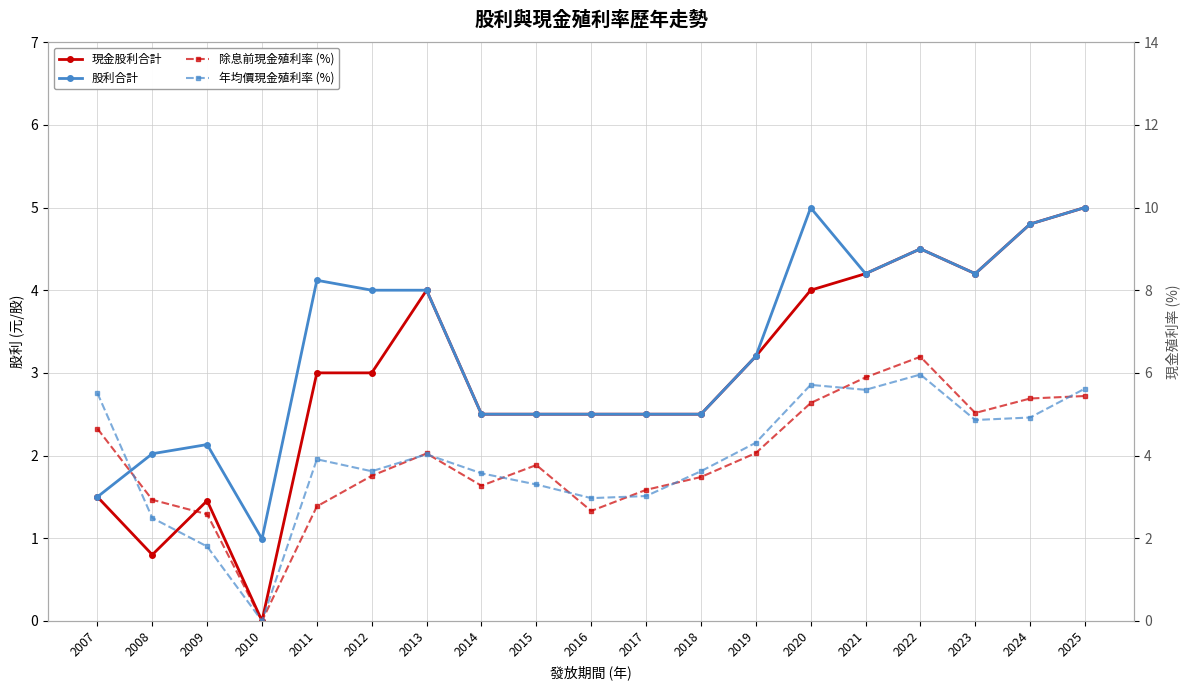

After their last crossing, which series has the higher values: 除息前現金殖利率 (%) or 股利合計?

除息前現金殖利率 (%)